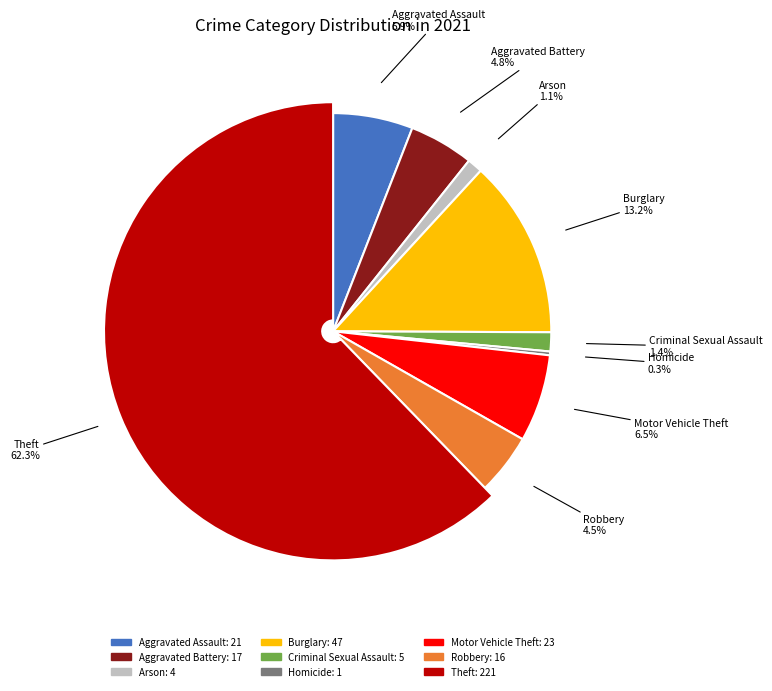

Does Aggravated Assault represent more than half of the total?

No